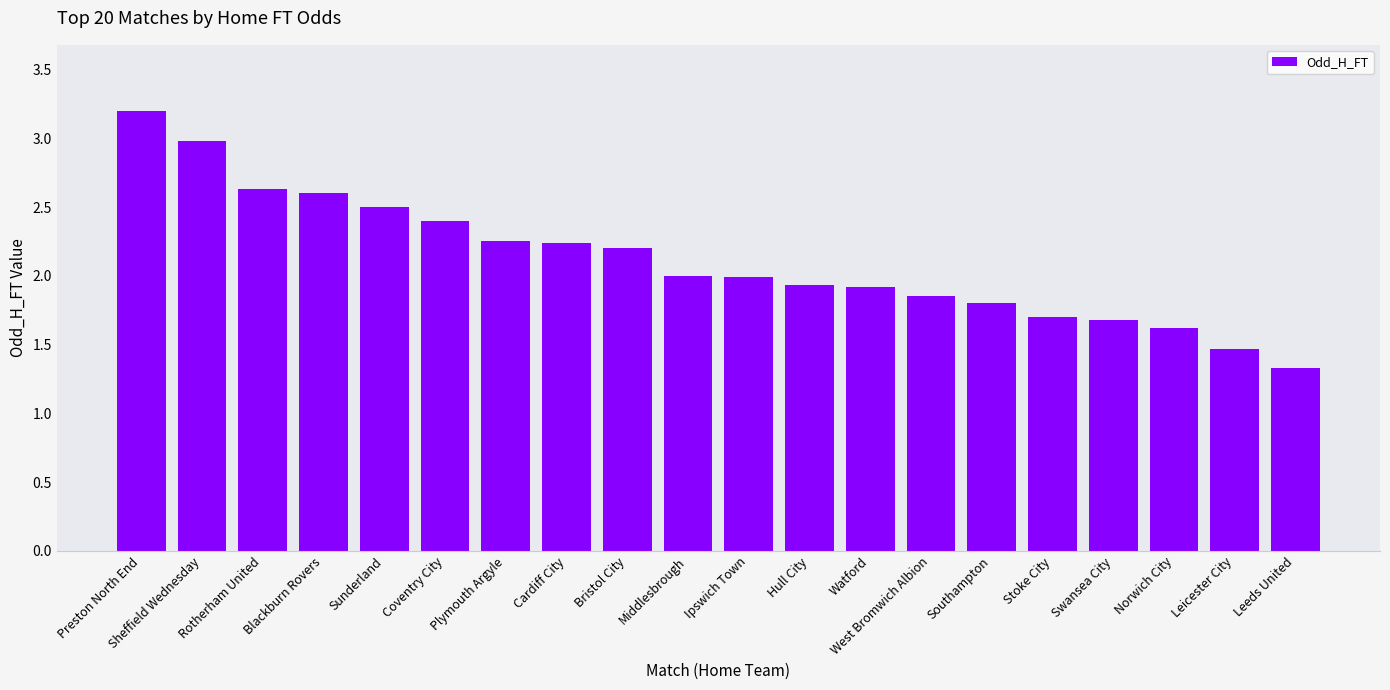

Is it true that the value at West Bromwich Albion is 2.6?

False